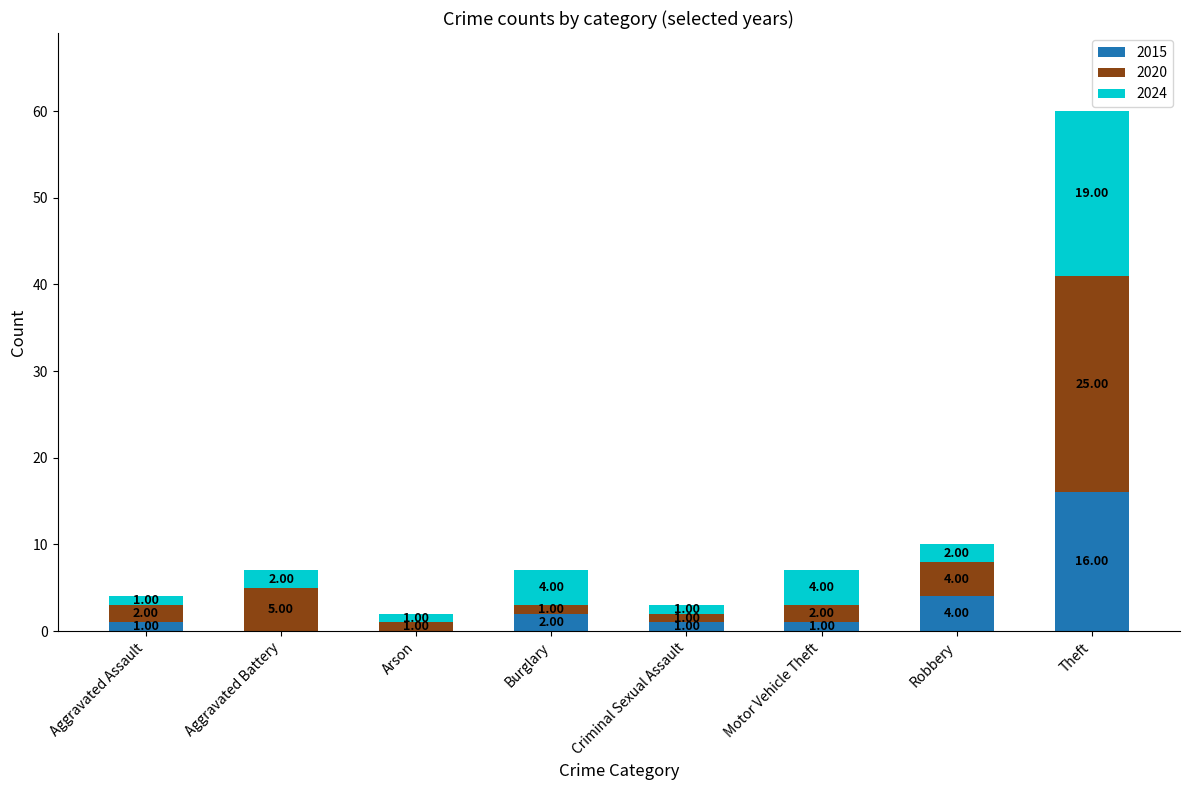

Where is 2015 nearest to the value 8?

Robbery